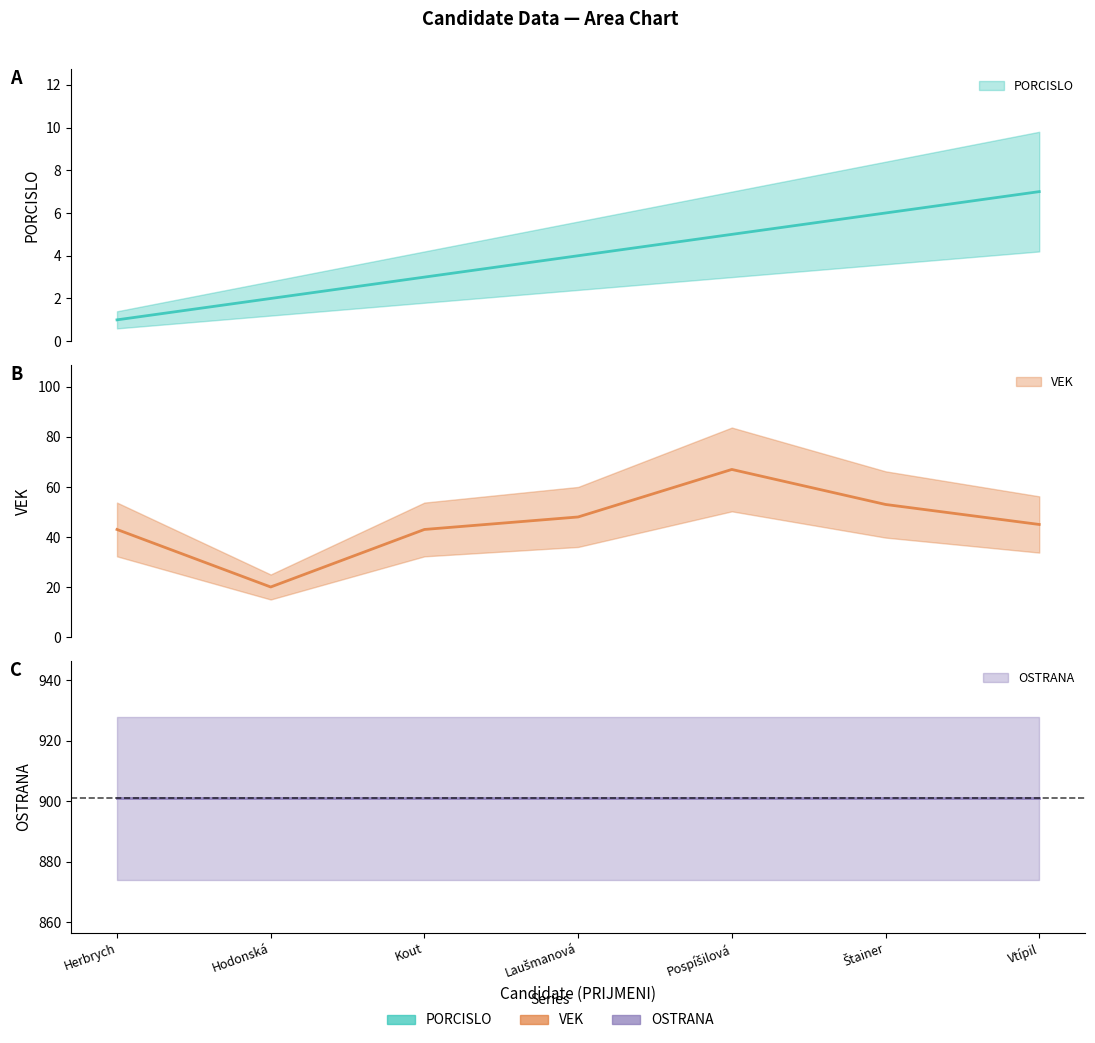

How many data points does each series have?

7